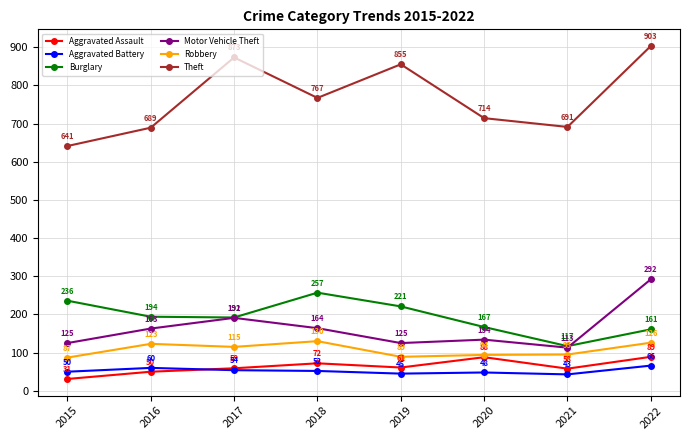

The Aggravated Assault series shows 72 at 2018. True or false?

True